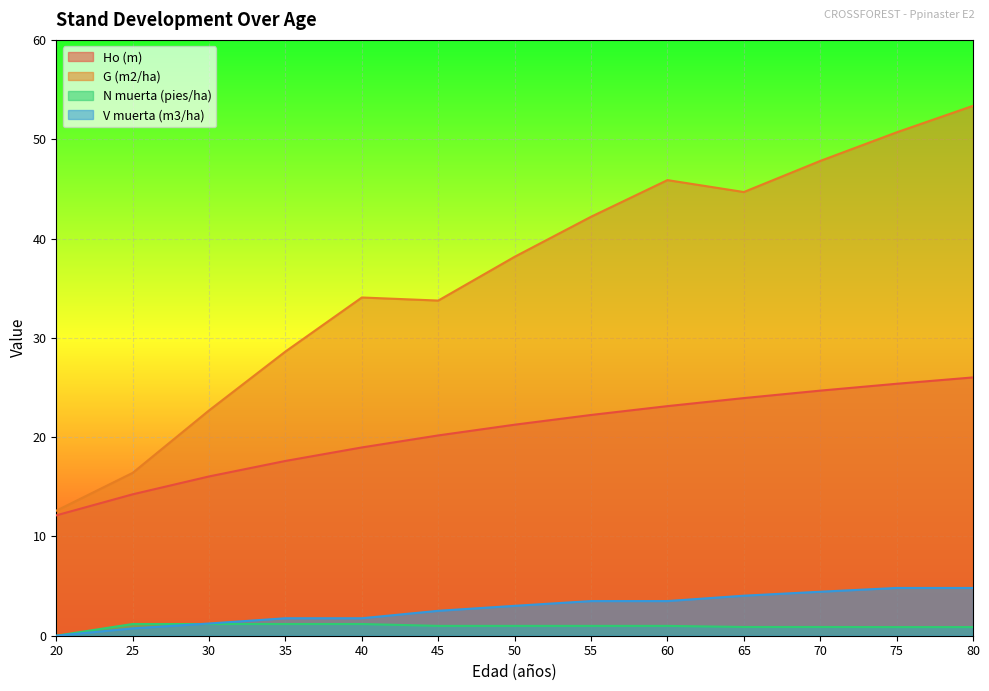

Reading left to right, list all the values displayed in this chart.

Ho (m): 20=12.1	25=14.2	30=16.0	35=17.6	40=19.0	45=20.2	50=21.2	55=22.2	60=23.1	65=23.9	70=24.7	75=25.4	80=26.0
G (m2/ha): 20=12.6	25=16.4	30=22.7	35=28.6	40=34.1	45=33.8	50=38.2	55=42.2	60=45.9	65=44.7	70=47.8	75=50.7	80=53.4
N muerta (pies/ha): 20=0.0	25=1.2	30=1.2	35=1.2	40=1.2	45=1.0	50=1.0	55=1.0	60=1.0	65=0.9	70=0.9	75=0.9	80=0.9
V muerta (m3/ha): 20=0.0	25=0.7	30=1.2	35=1.8	40=1.8	45=2.5	50=3.0	55=3.5	60=3.5	65=4.0	70=4.4	75=4.8	80=4.8